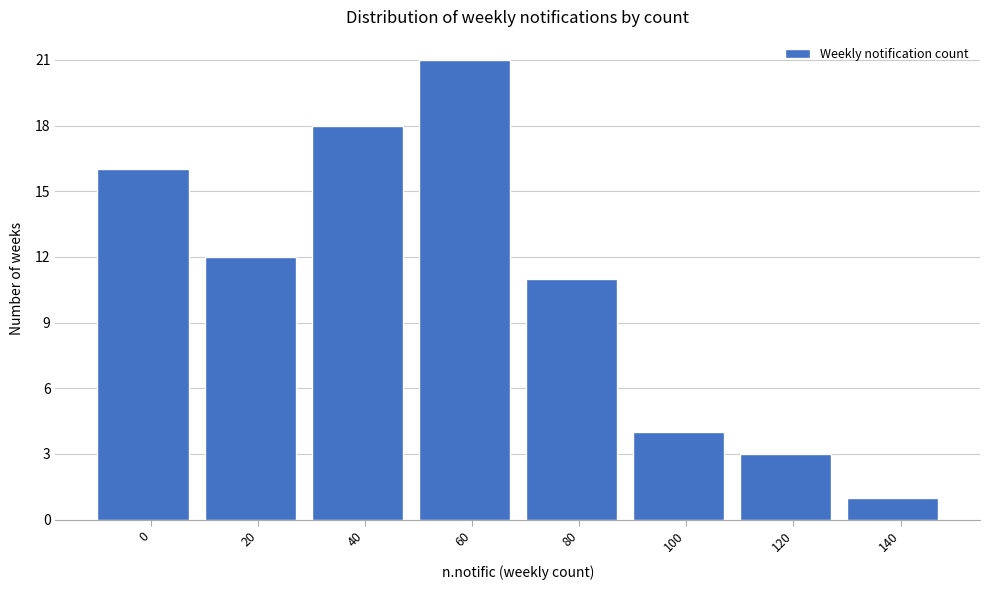

Reading right to left, list all the values displayed in this chart.

140=1	120=3	100=4	80=11	60=21	40=18	20=12	0=16